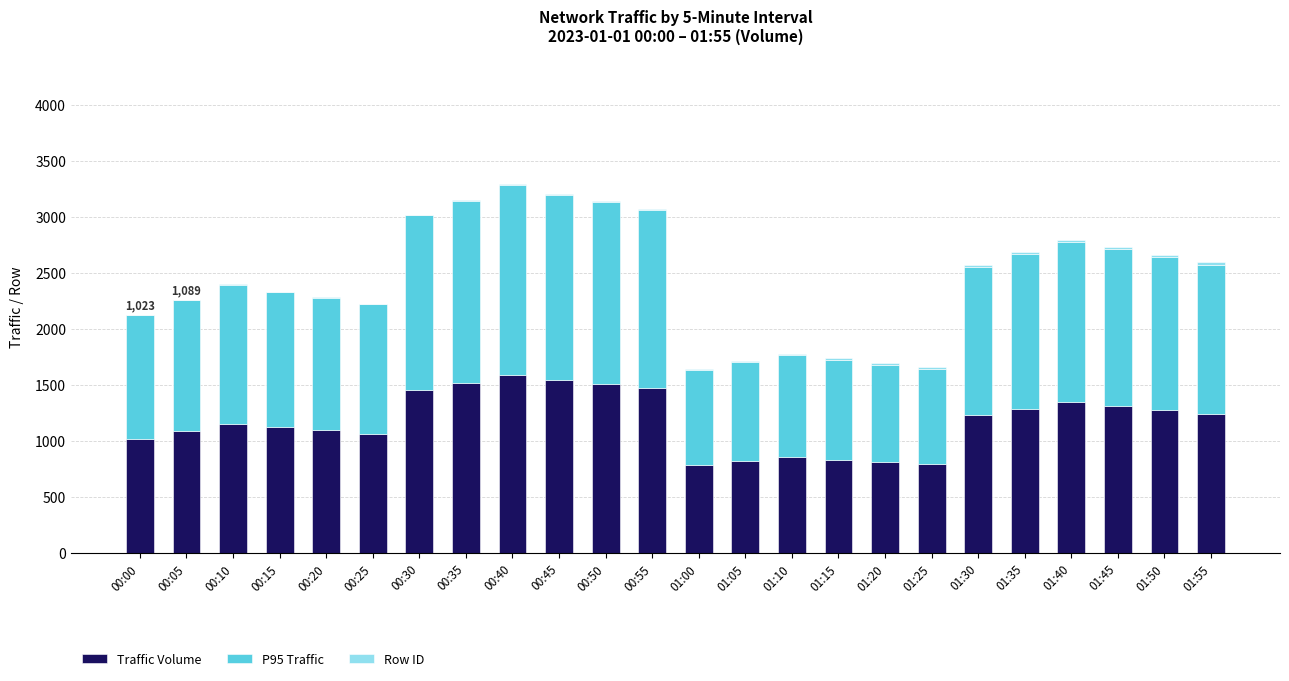

Are the bars horizontal?

No